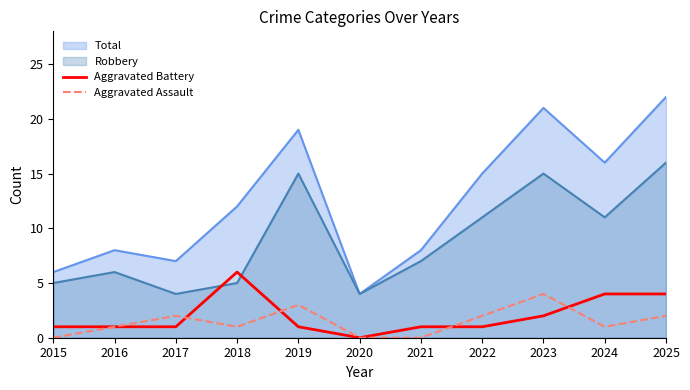

What is the value of the Aggravated Assault point at the 10th from the left?

1